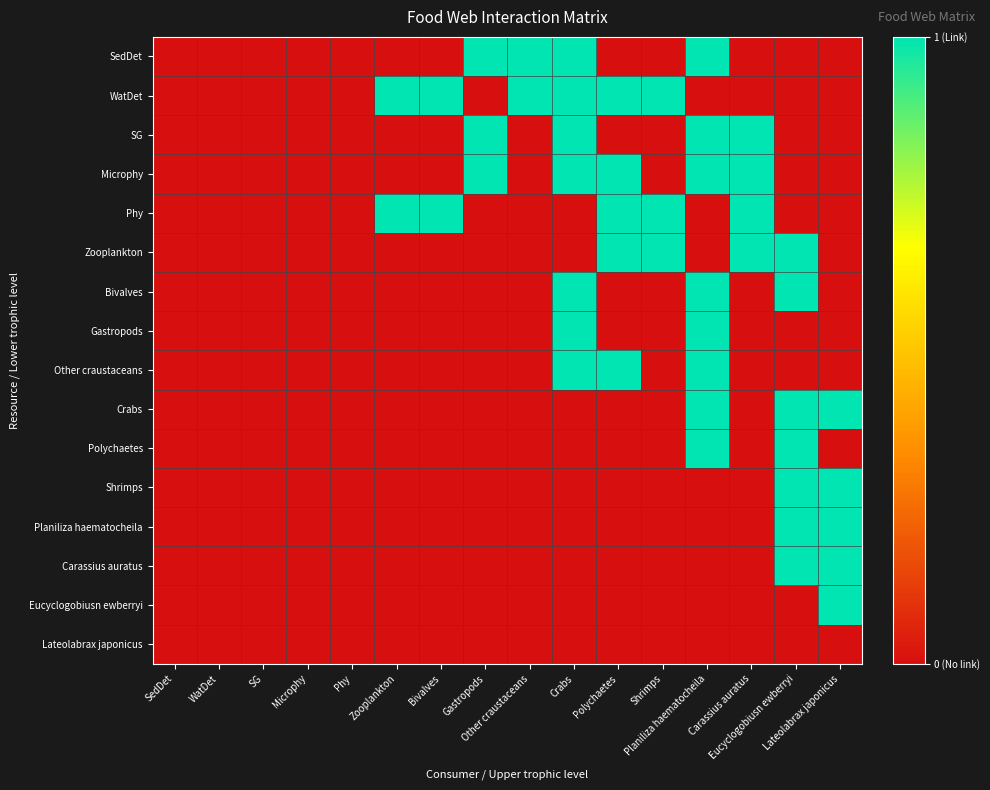

Which has a higher value, Bivalves or Lateolabrax japonicus?

Bivalves